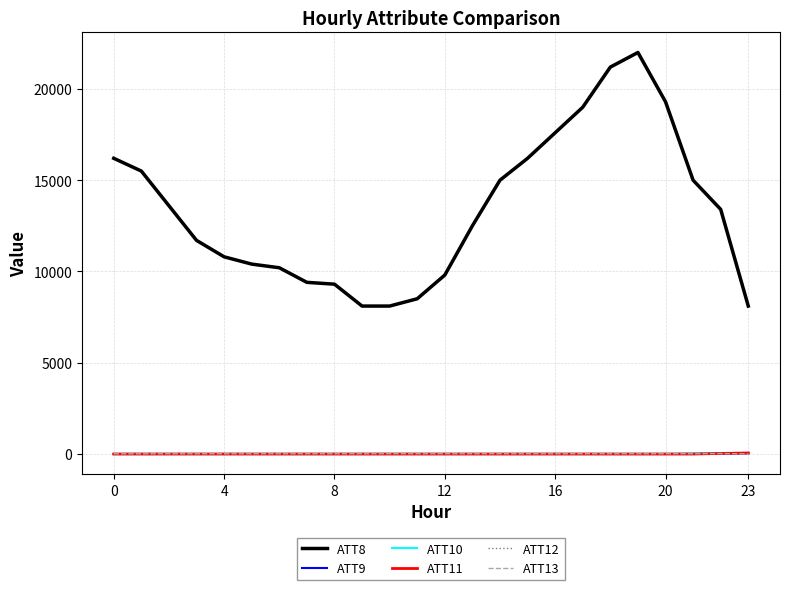

Which series has the widest spread of values?

ATT8